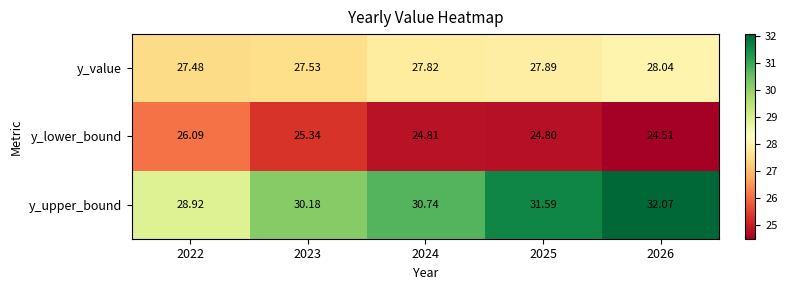

Is the value of y_lower_bound at 2022 greater than the value of y_upper_bound at 2022?

No